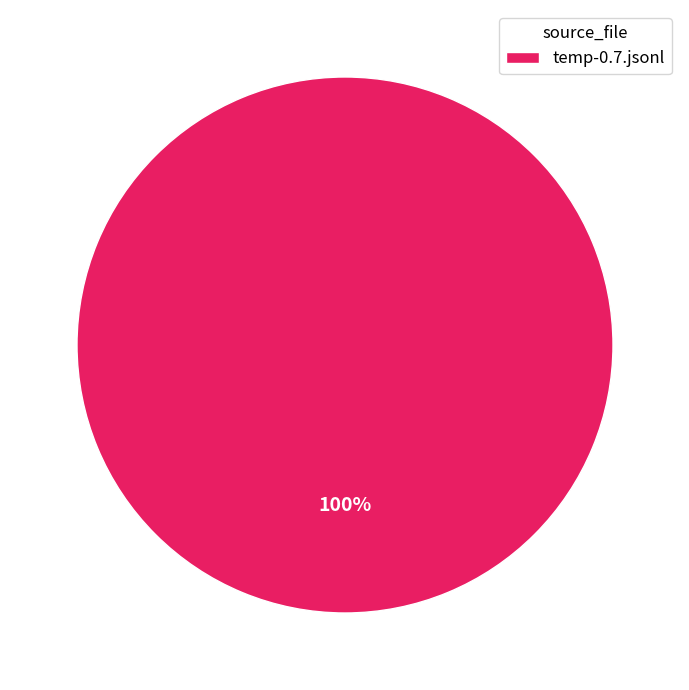

What percentage is the temp-0.7.jsonl slice, to the nearest percent?

100%